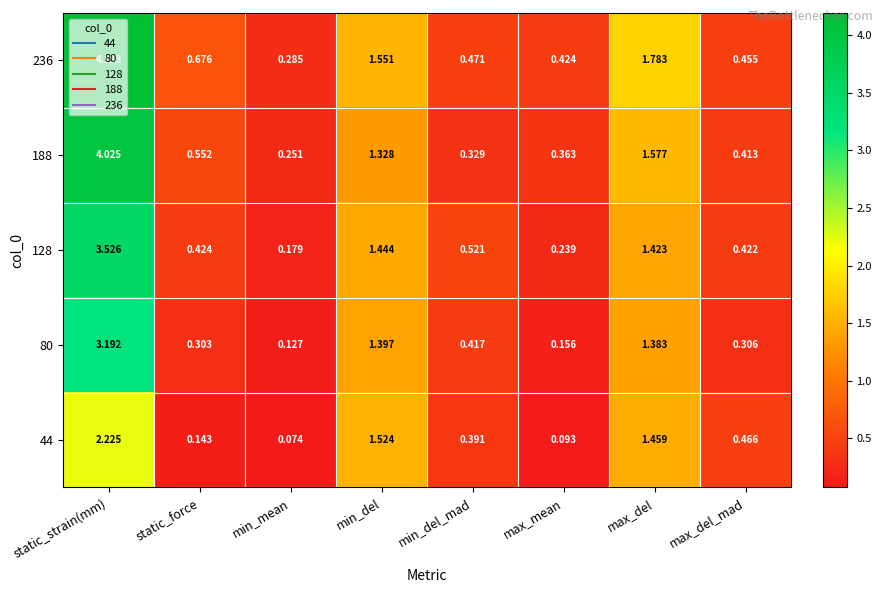

List the labels in order of 80 value, smallest first.

min_mean, max_mean, static_force, max_del_mad, min_del_mad, max_del, min_del, static_strain(mm)